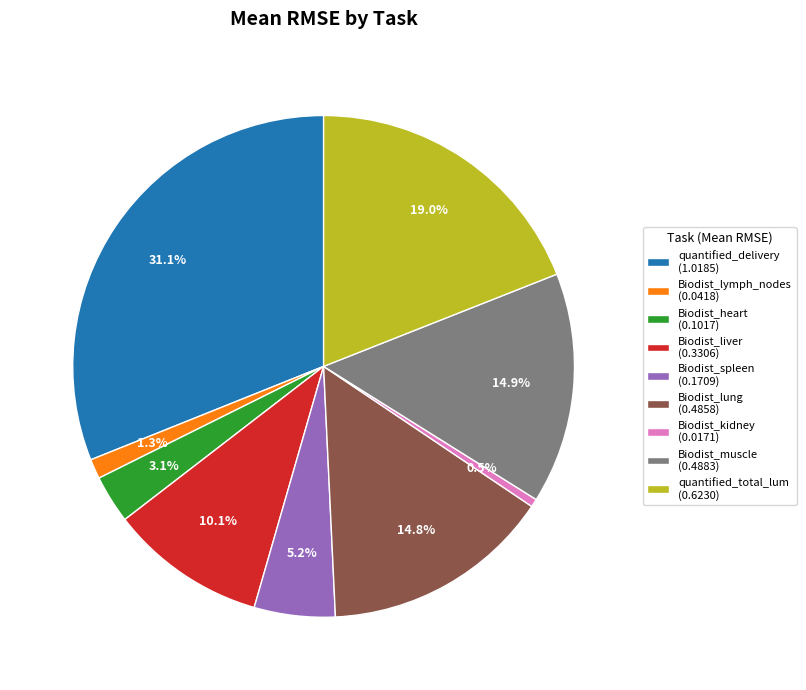

Combined, what portion of the pie is Biodist_lymph_nodes (0.0418) and Biodist_lung (0.4858)?

16.1%